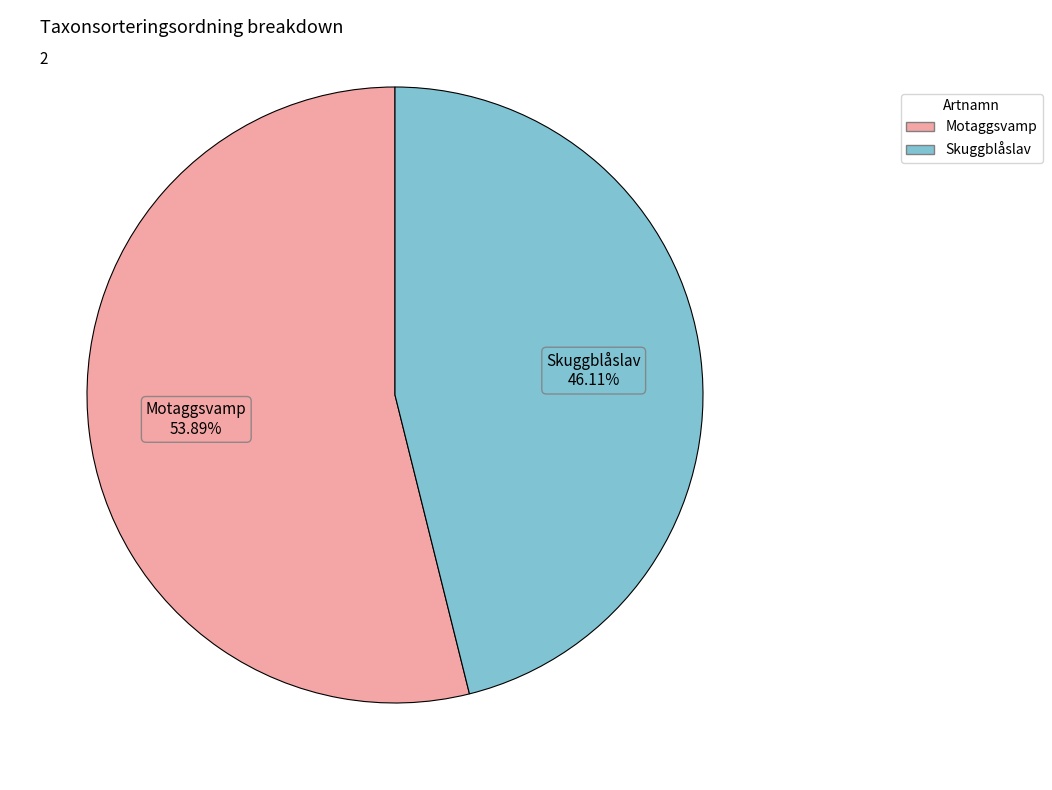

To the nearest percent, what percentage of the pie is Motaggsvamp?

54%